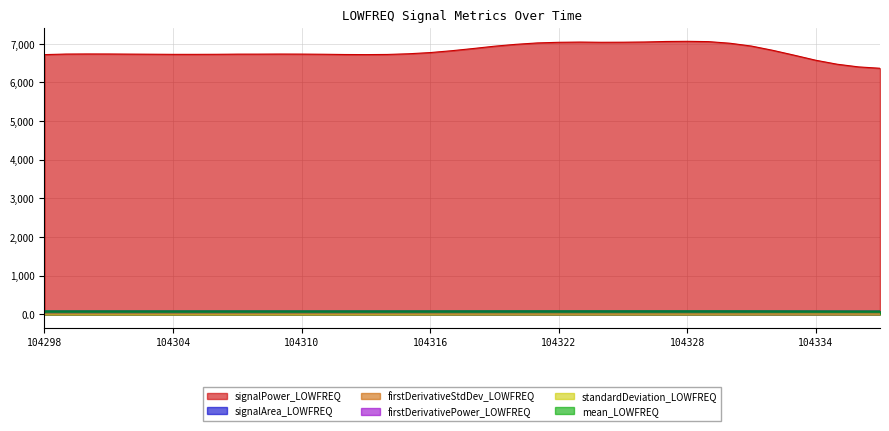

Is it true that firstDerivativePower_LOWFREQ equals 1.0 at 104305?

False